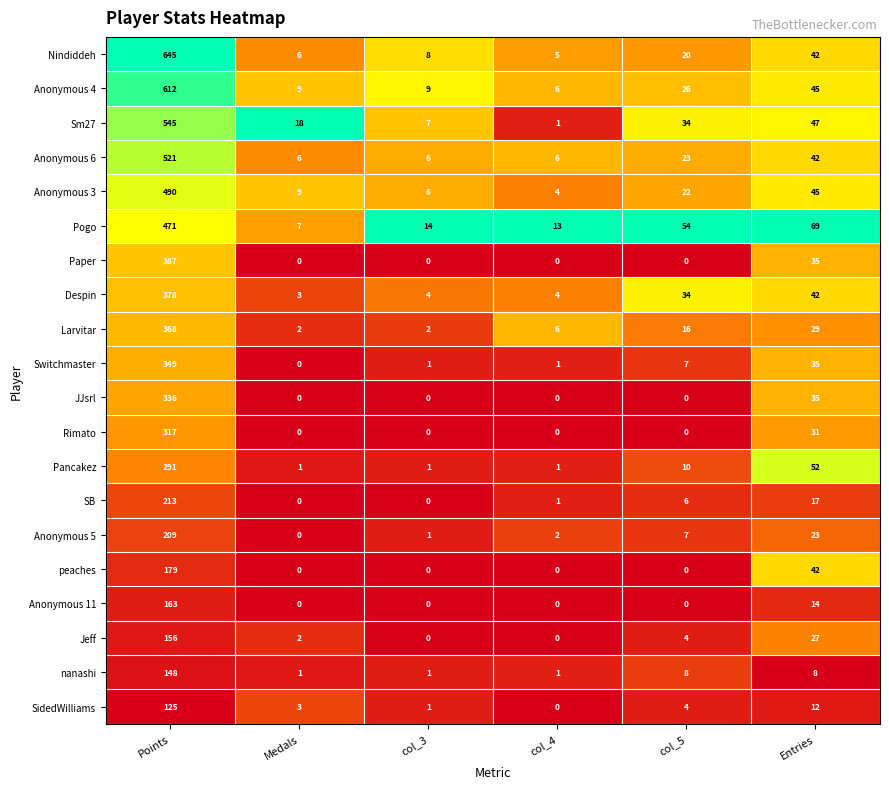

Which label corresponds to the largest value in the chart?

Points